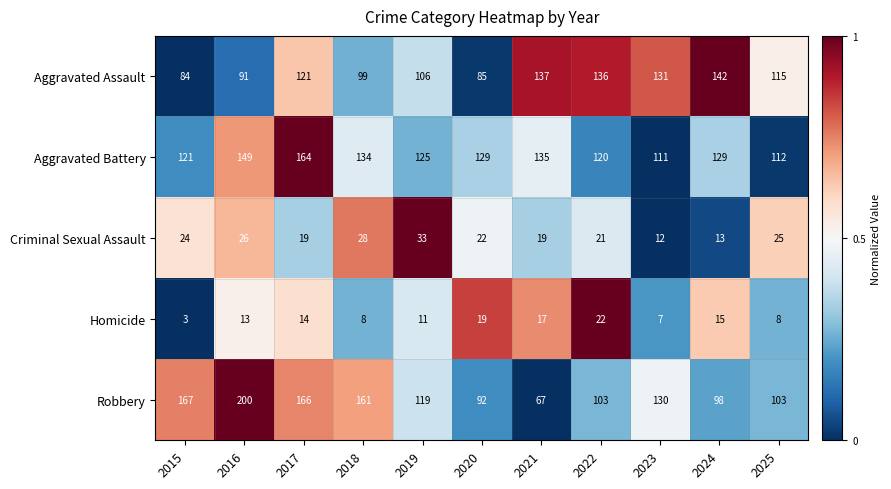

What value does the Robbery series have at 2022?

103